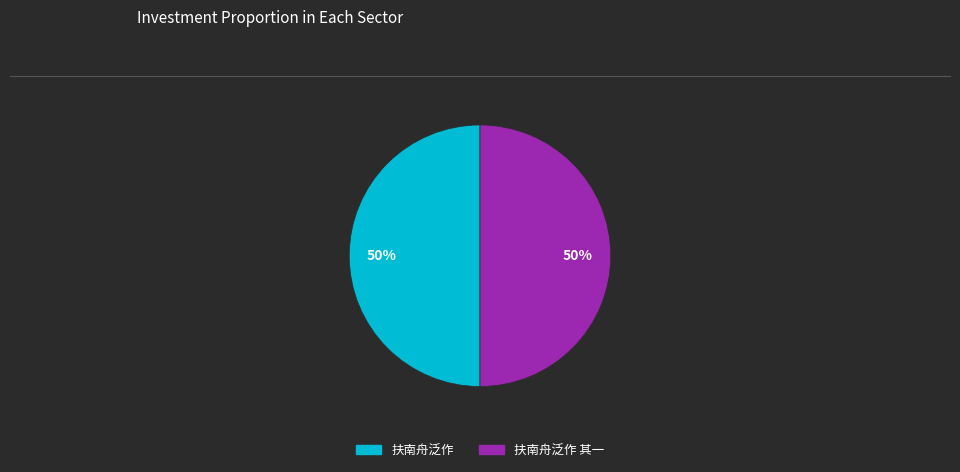

To the nearest percent, what is the average slice percentage?

50%